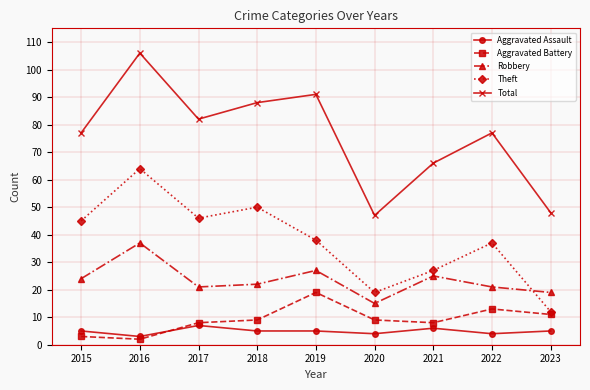

Reading right to left, list all the values displayed in this chart.

Aggravated Assault: 2023=5	2022=4	2021=6	2020=4	2019=5	2018=5	2017=7	2016=3	2015=5
Aggravated Battery: 2023=11	2022=13	2021=8	2020=9	2019=19	2018=9	2017=8	2016=2	2015=3
Robbery: 2023=19	2022=21	2021=25	2020=15	2019=27	2018=22	2017=21	2016=37	2015=24
Theft: 2023=12	2022=37	2021=27	2020=19	2019=38	2018=50	2017=46	2016=64	2015=45
Total: 2023=48	2022=77	2021=66	2020=47	2019=91	2018=88	2017=82	2016=106	2015=77